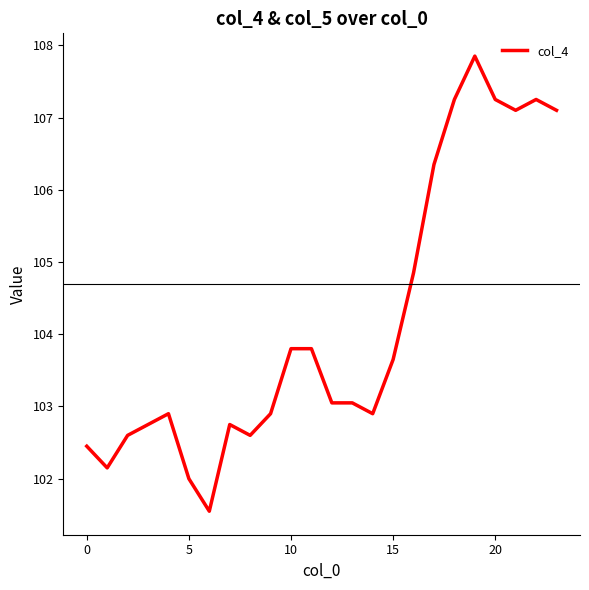

What is the smallest value displayed?

101.5